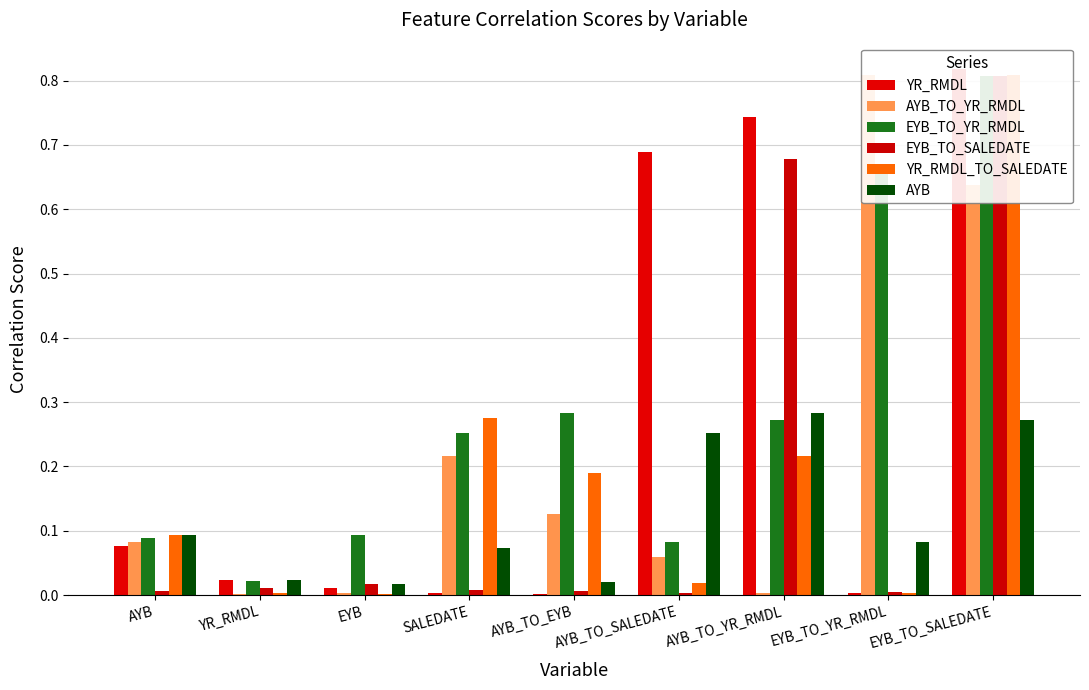

The value of AYB_TO_YR_RMDL at EYB is 0.0. True or false?

False